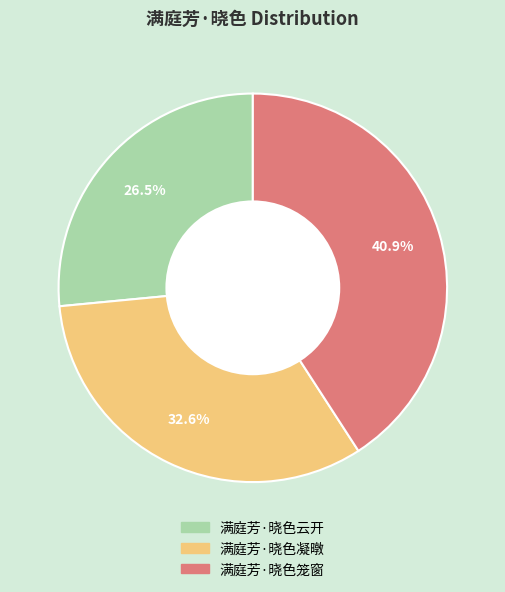

What percentage is NOT represented by 满庭芳·晓色笼窗?

59.1%